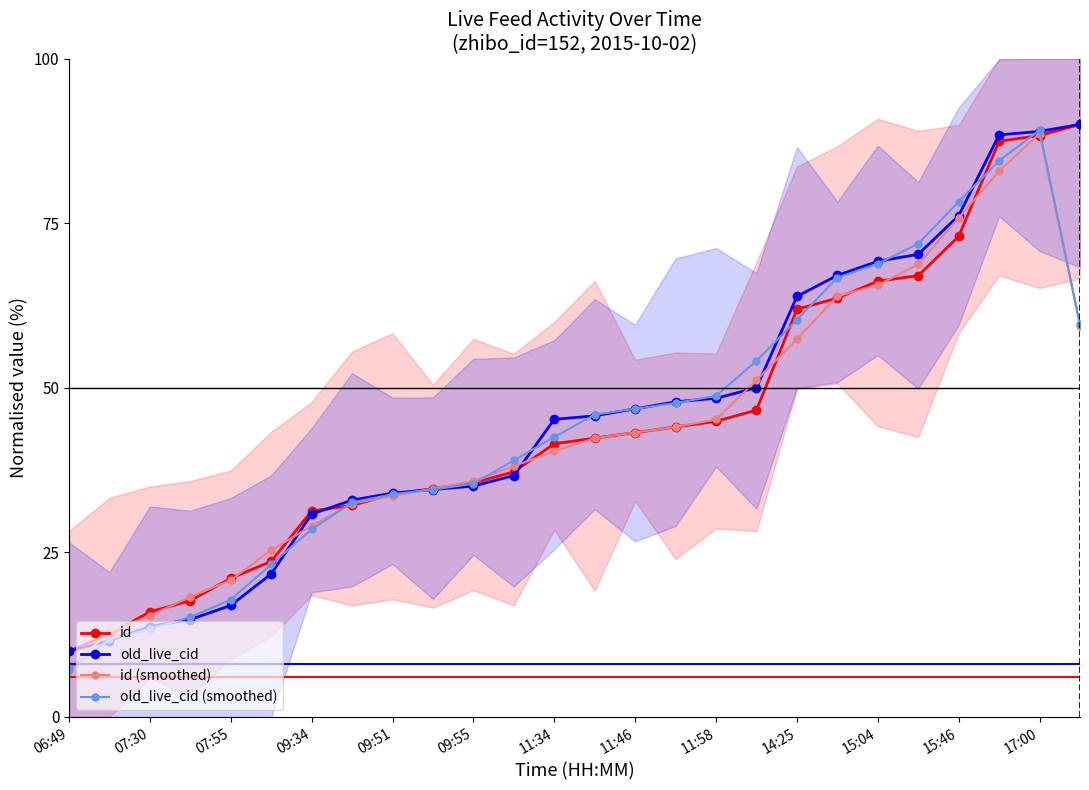

Is the value of id at 14:25 greater than the value of old_live_cid at 11:34?

Yes